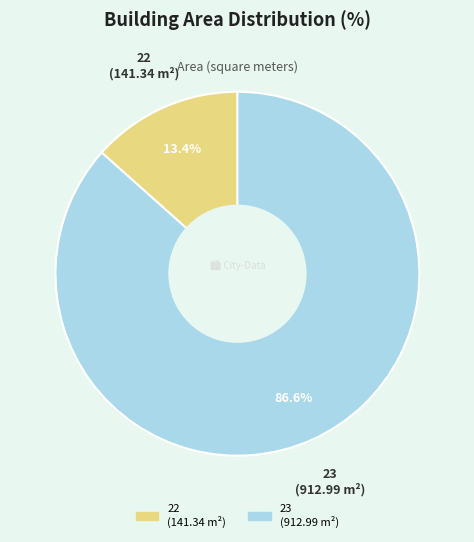

To the nearest percent, what percentage of the pie is 23?

87%